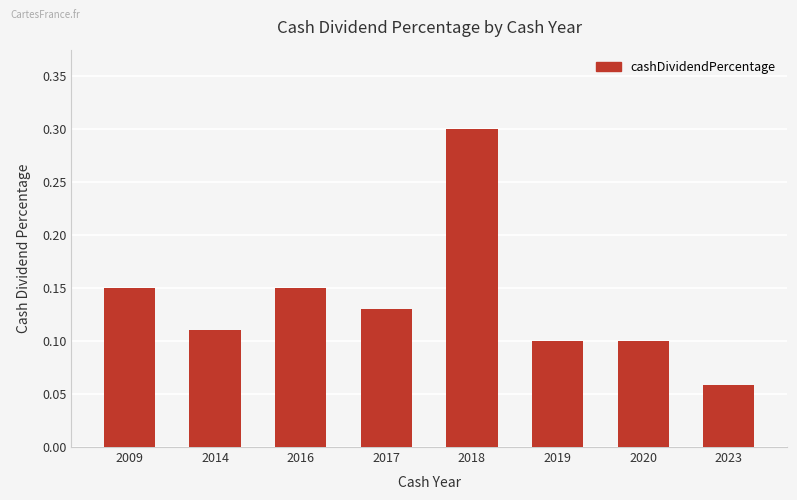

The chart shows a value of 0.1 at 2009. True or false?

True